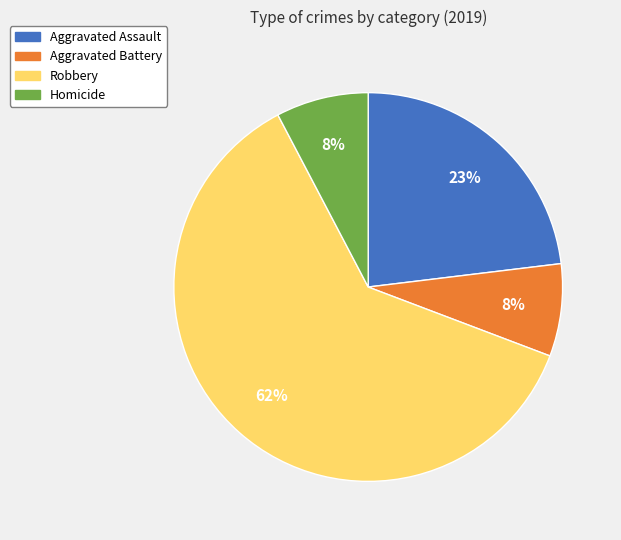

To the nearest percent, what portion does Aggravated Battery represent?

8%